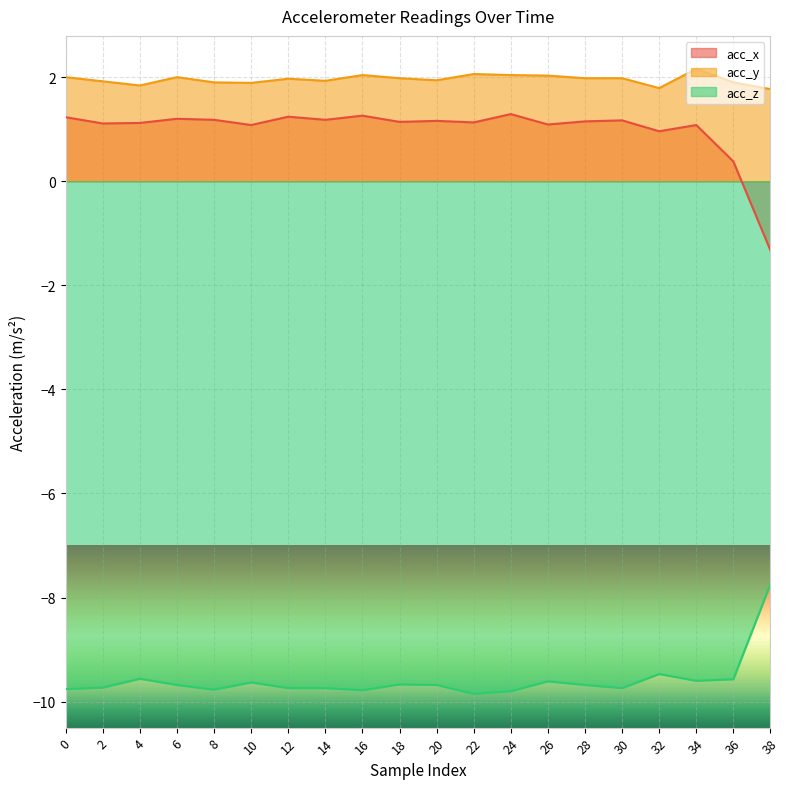

What is the value of the acc_z point at the 17th from the left?

-9.5